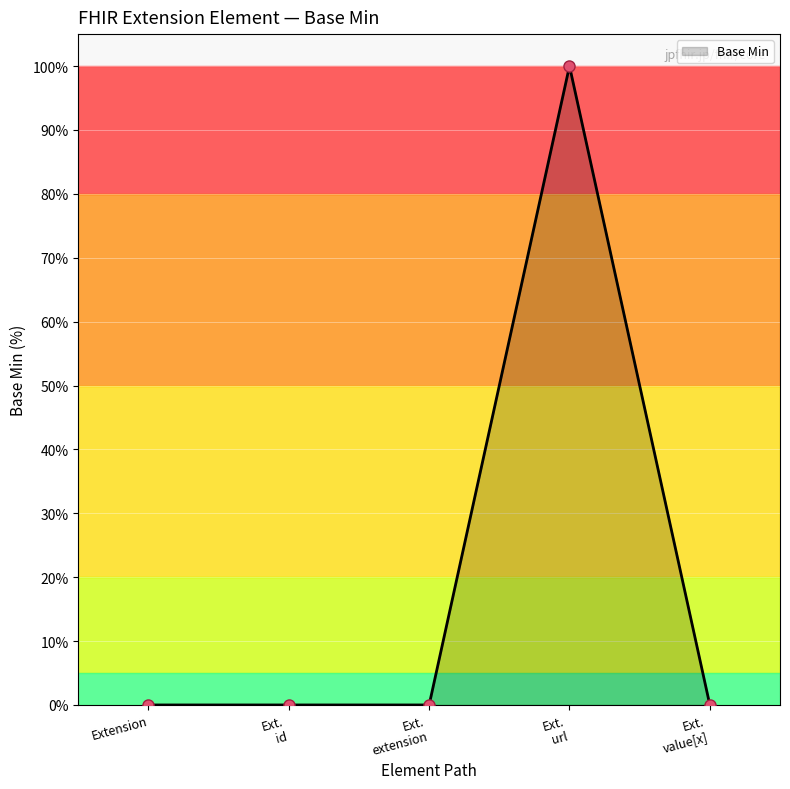

Count the number of data series in this chart.

1